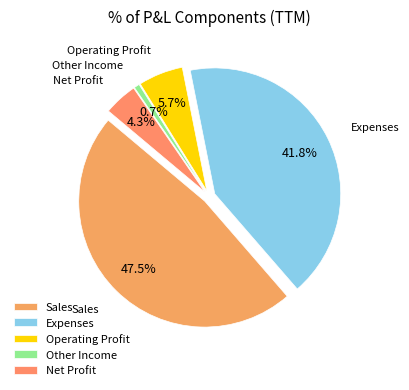

What is the change in value from Sales to Operating Profit?

-3656